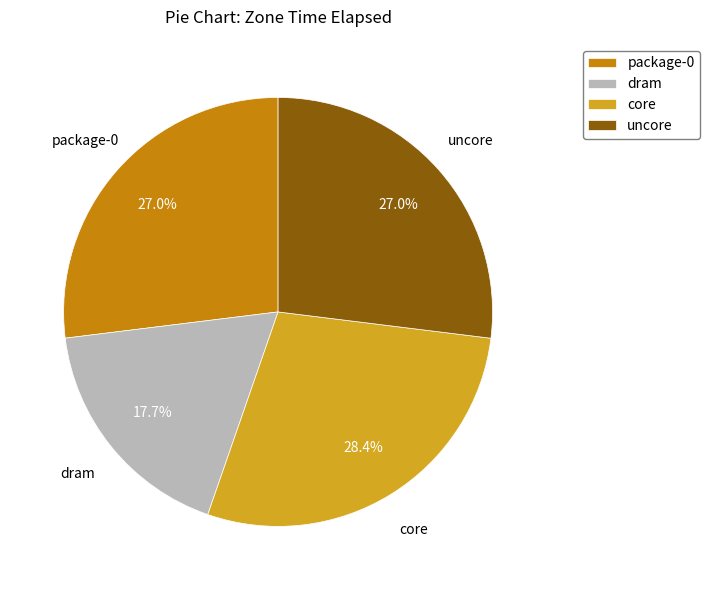

What percentage is NOT represented by dram?

82.3%